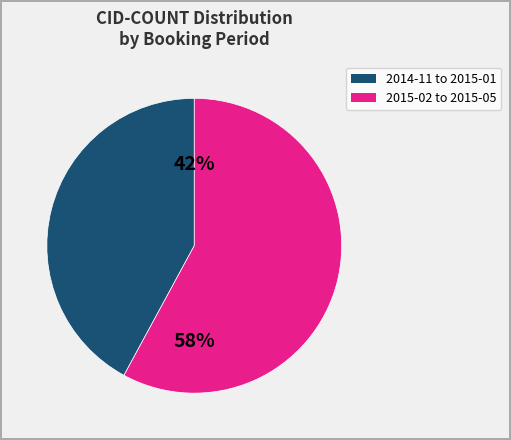

Does any single category account for the majority?

Yes